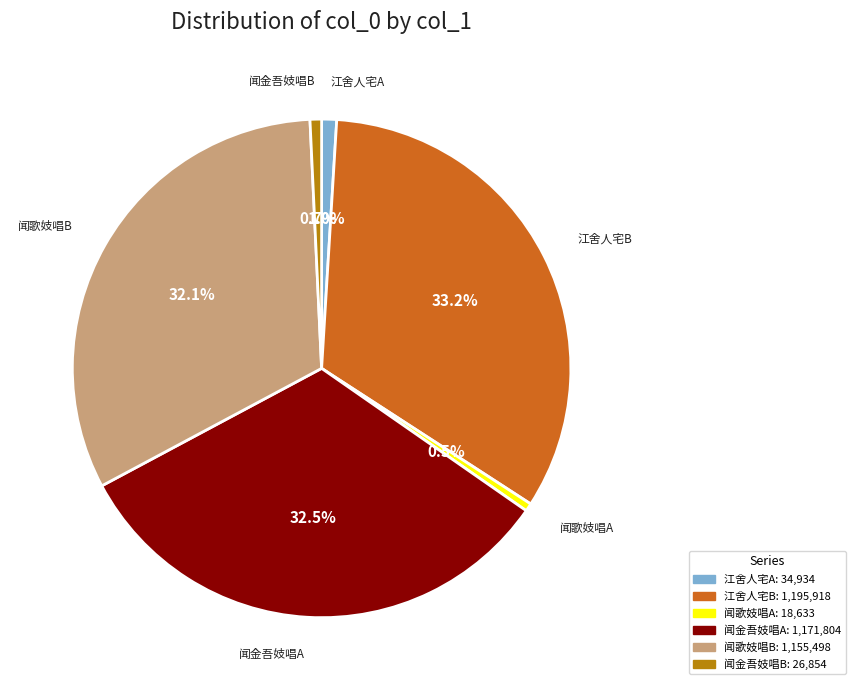

Does any single category account for the majority?

No